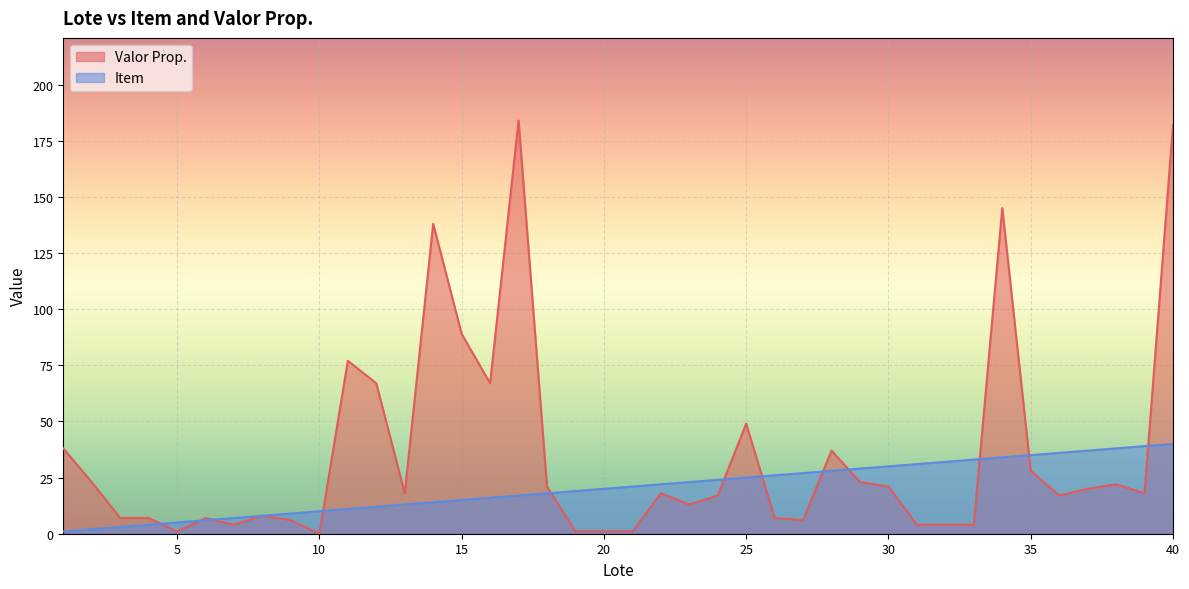

Reading right to left, transcribe all the data shown in this chart.

Item: 40	39	38	37	36	35	34	33	32	31	30	29	28	27	26	25	24	23	22	21	20	19	18	17	16	15	14	13	12	11	10	9	8	7	6	5	4	3	2	1
Valor Prop.: 182	18	22	20	17	28	145	4	4	4	21	23	37	6	7	49	17	13	18	1	1	1	21	184	67	89	138	18	67	77	0	6	8	4	7	1	7	7	23	38